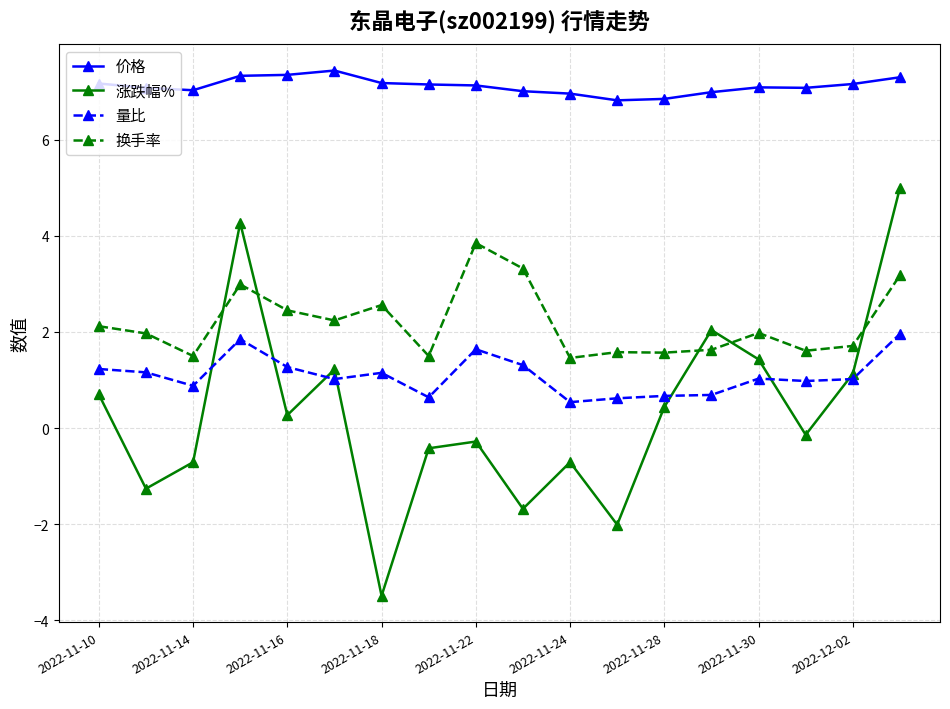

True or false: 价格 and 换手率 cross at least once.

False